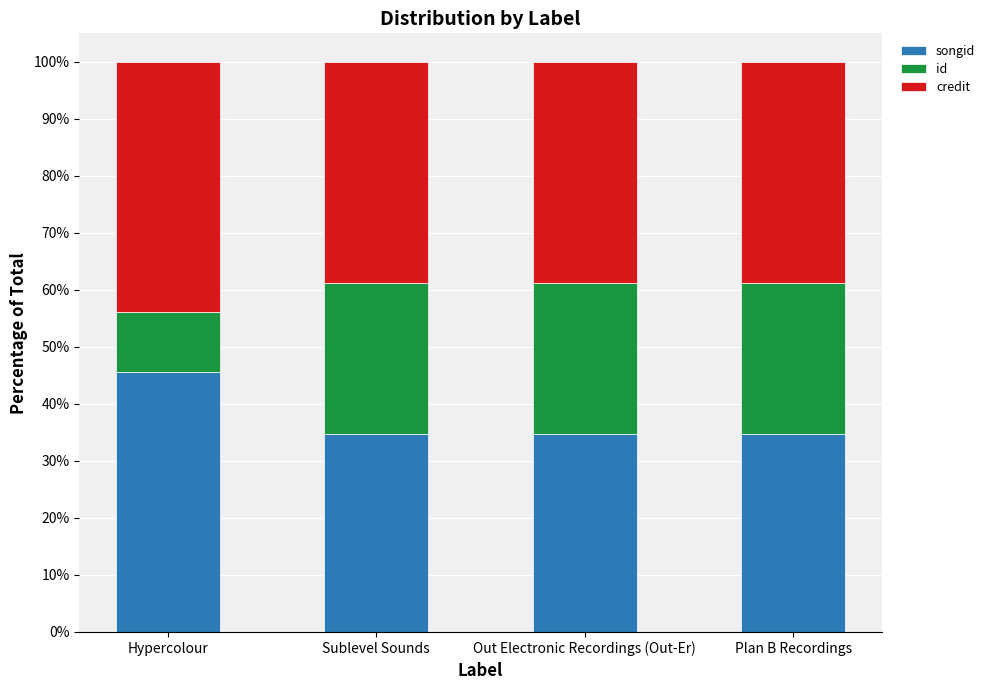

How many bars are there in total?

4